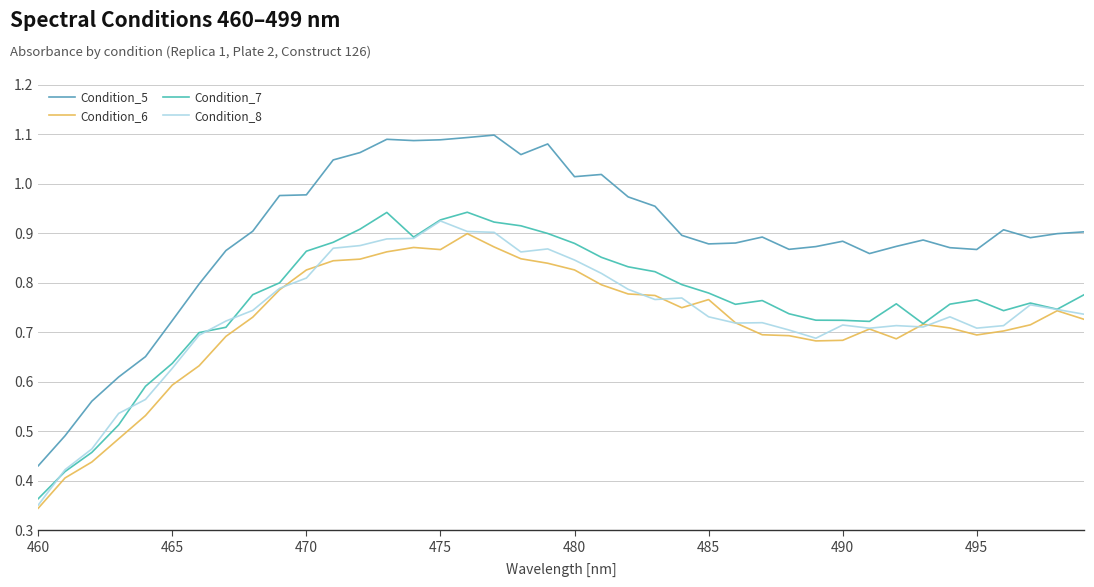

Which series has the largest range (max minus min)?

Condition_5